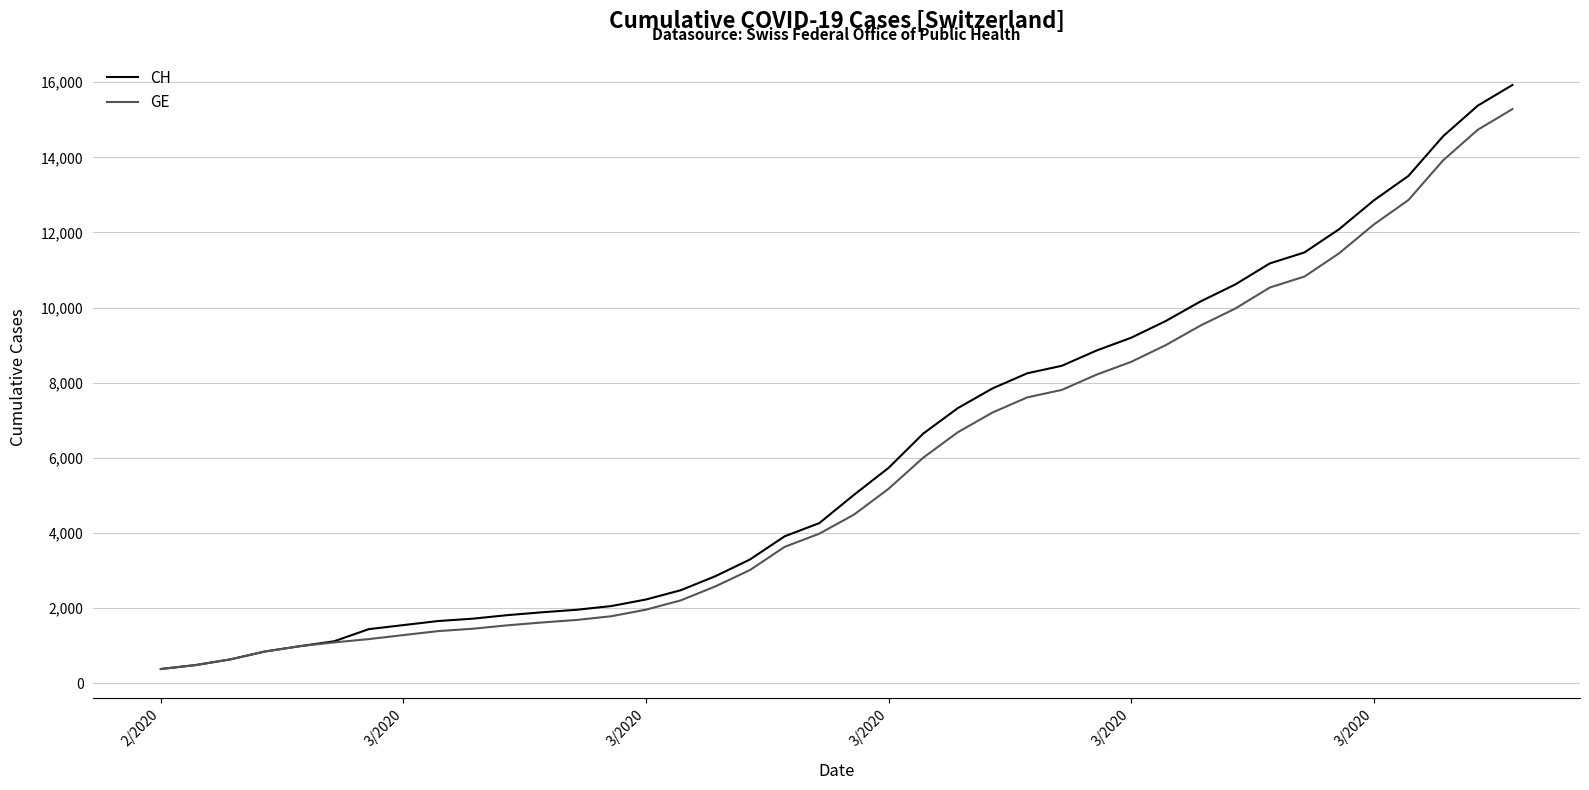

Count the number of data series in this chart.

2